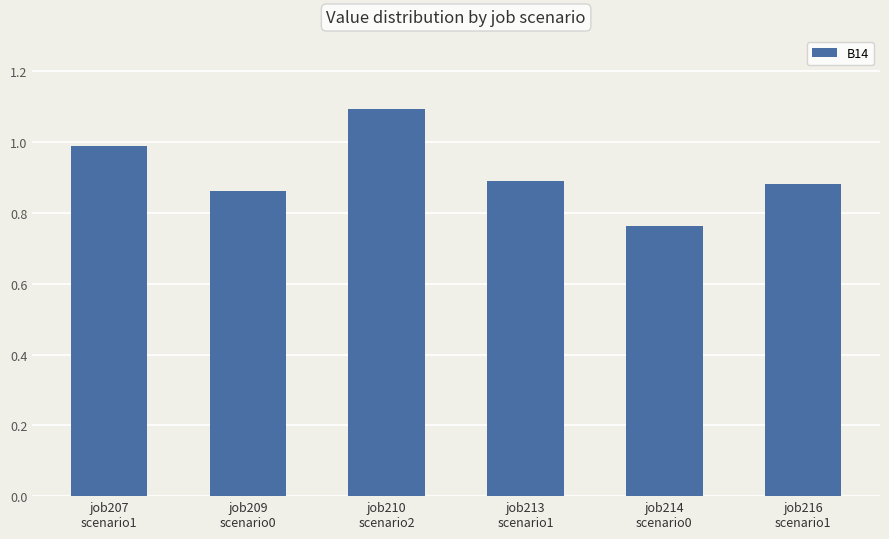

What is the sum of the values at job207
scenario1 and job213
scenario1?

1.9